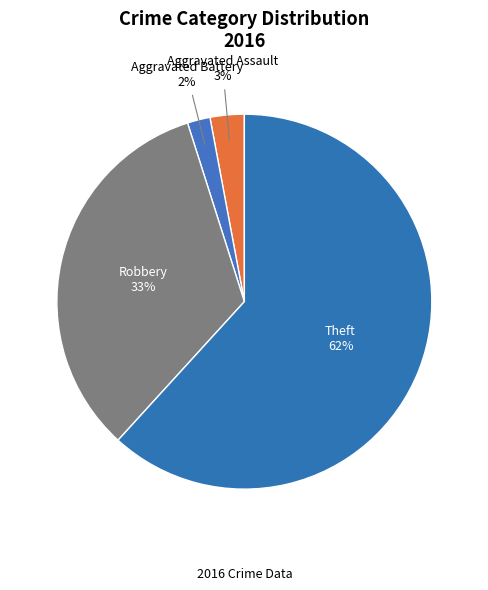

Which category has the biggest portion of the pie?

Theft